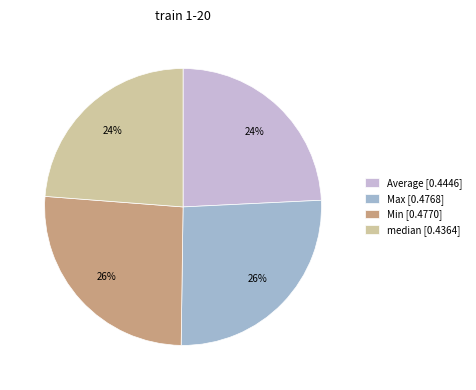

Combined, do Average [0.4446] and median [0.4364] account for over 50%?

No